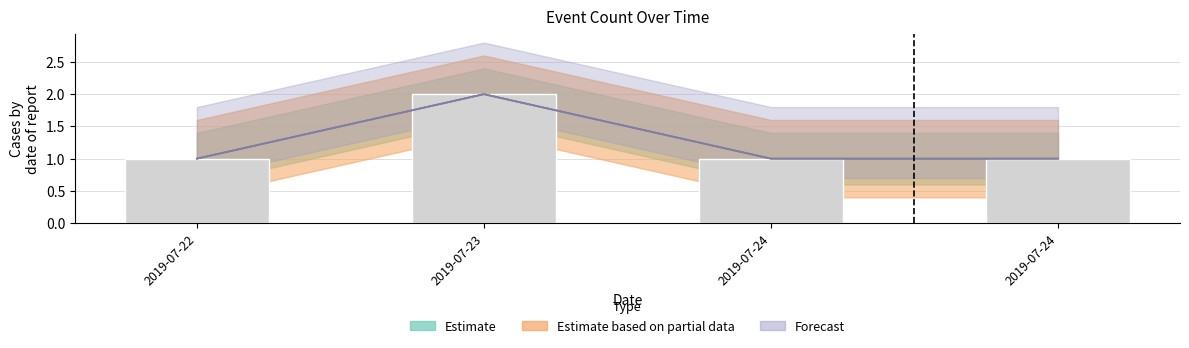

What is the change in value from 2019-07-22 to 2019-07-23?

+1